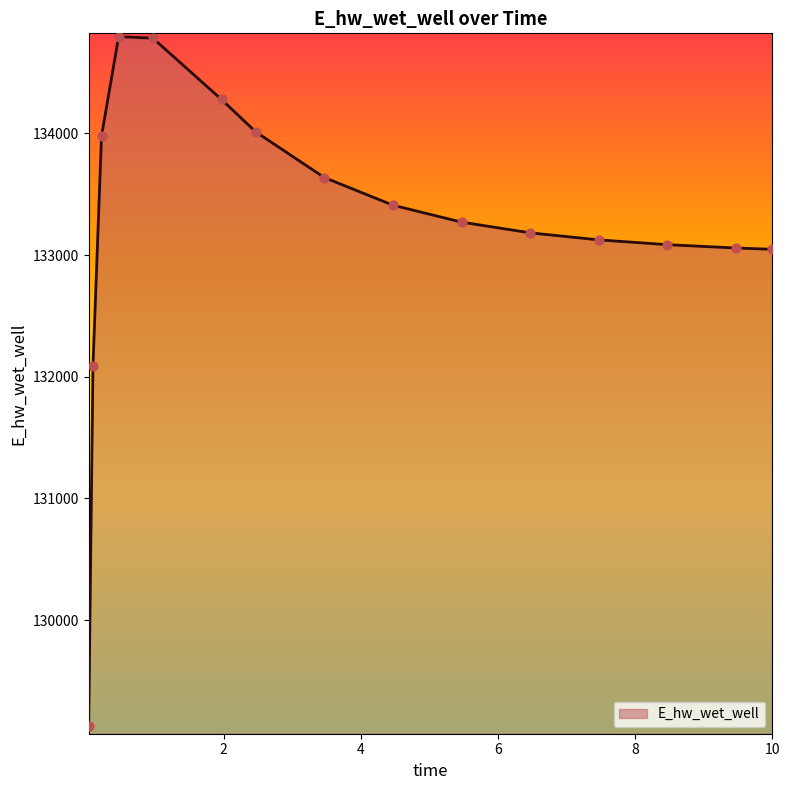

What is the difference between the maximum and minimum values?

5661.9